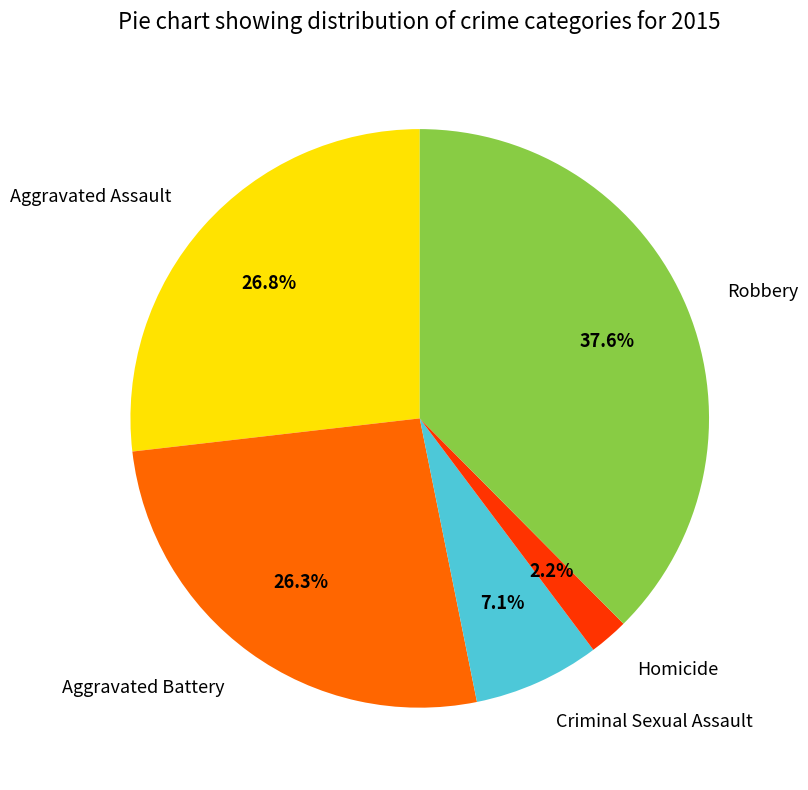

What percentage is the Robbery slice, to the nearest percent?

38%